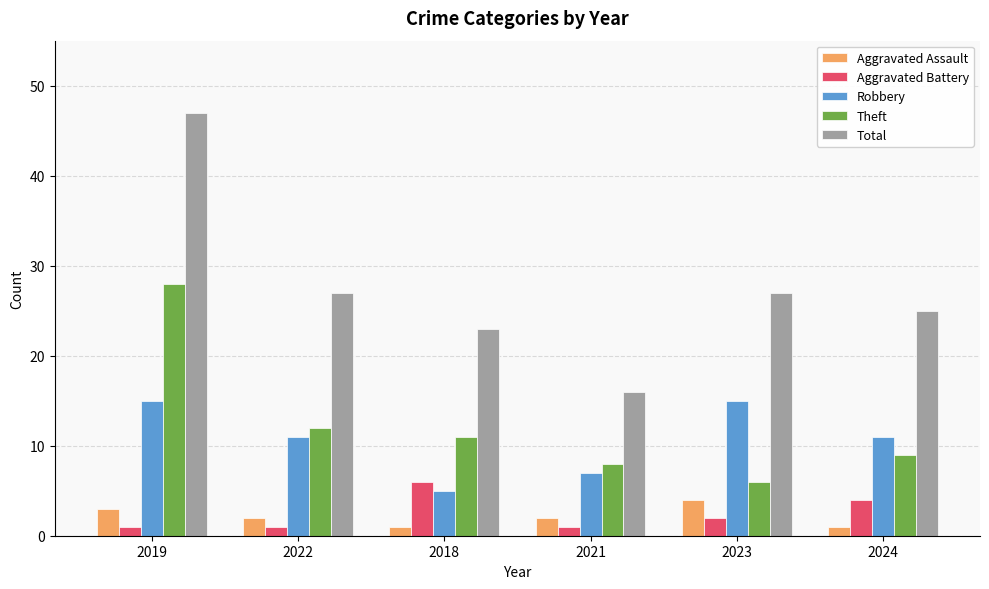

What is the value of the Theft bar at the 2nd from the left?

12